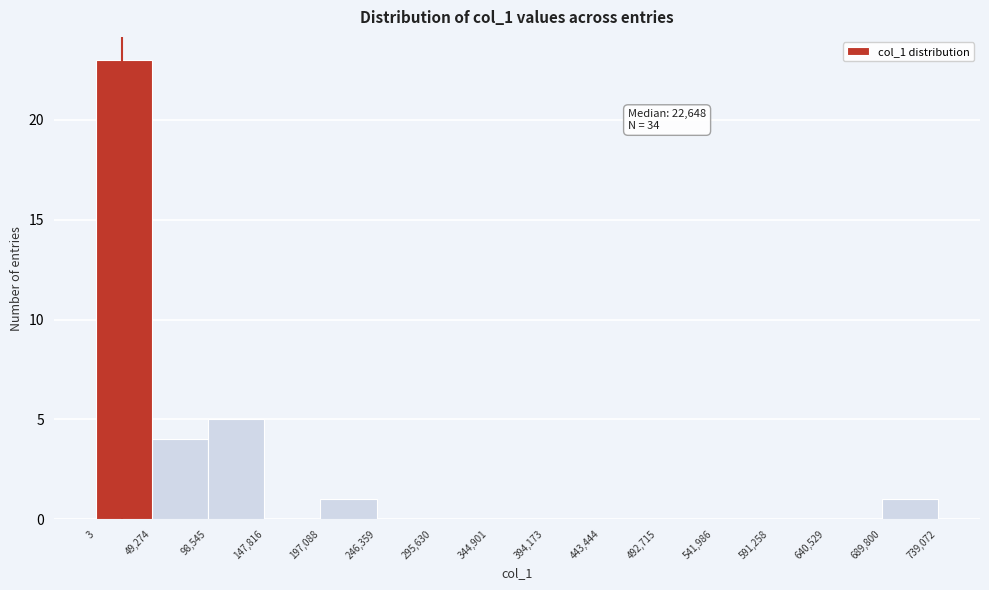

Which range on the x-axis has the tallest bar?

3 to 49,274